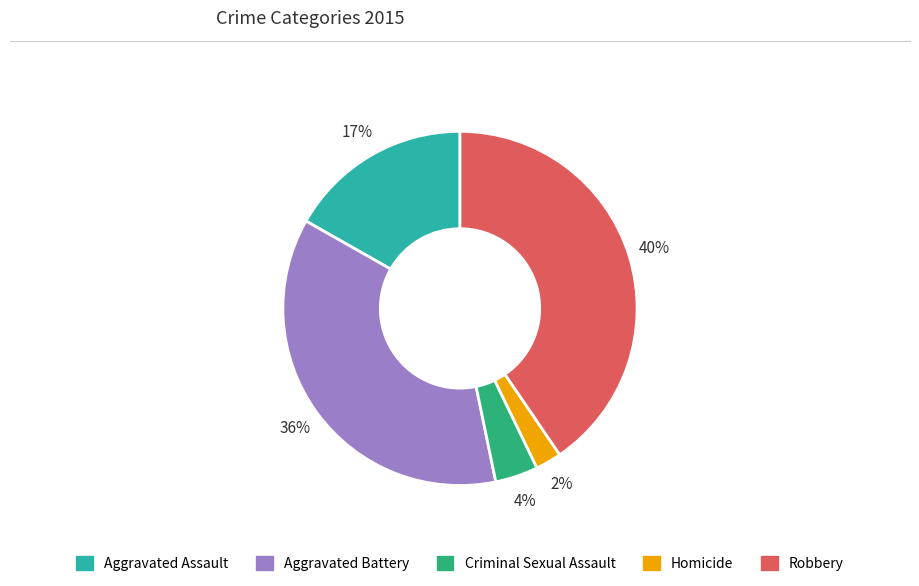

Is there a majority slice in this chart?

No